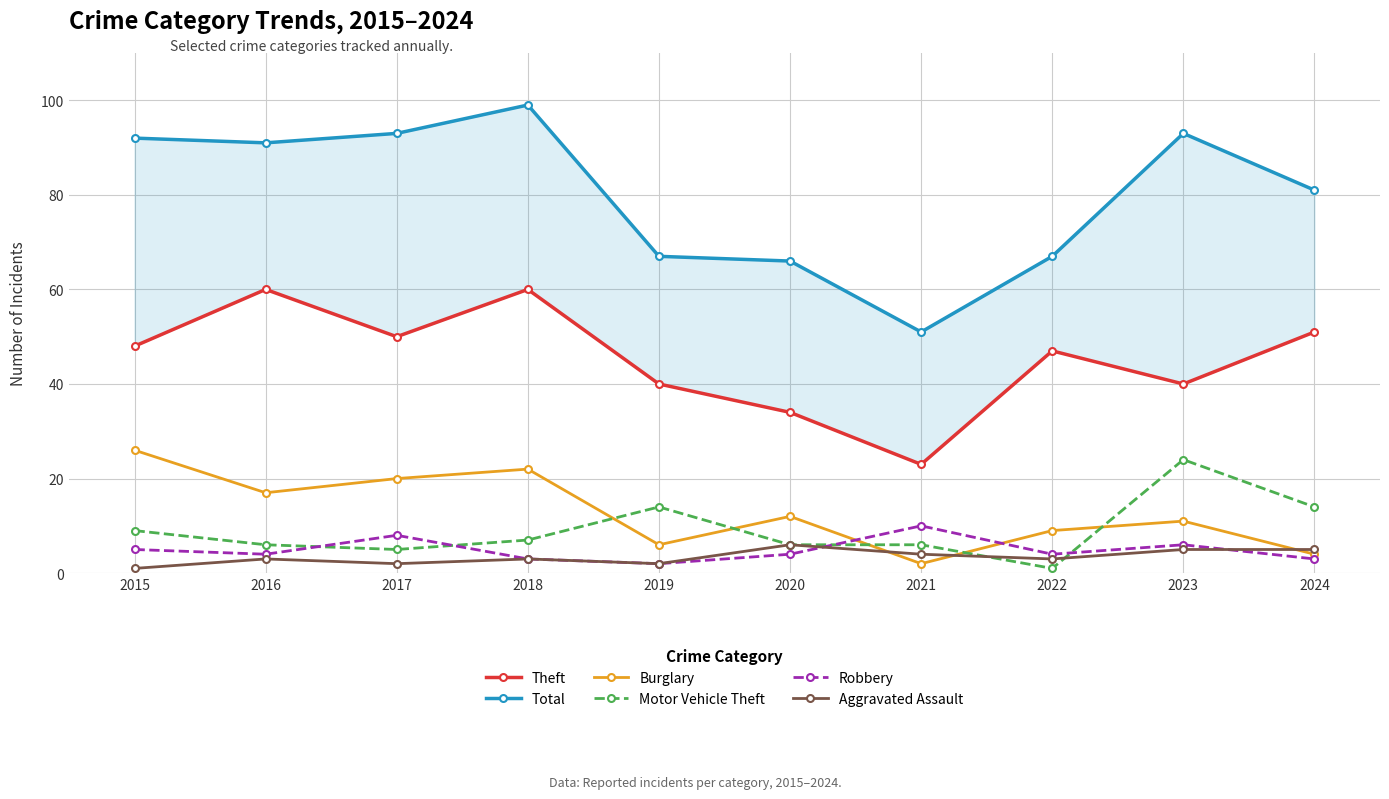

True or false: Aggravated Assault and Theft cross at least once.

False